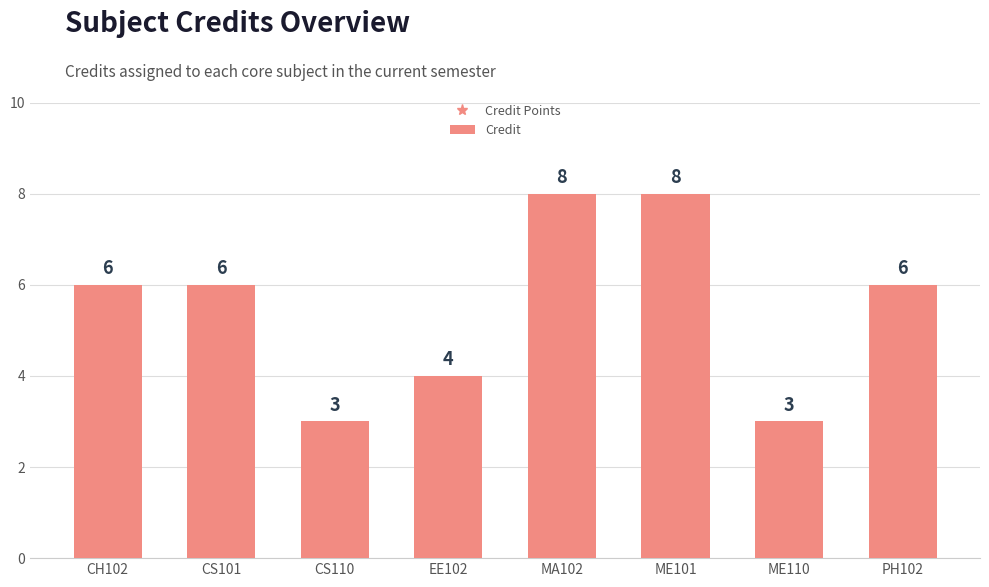

How many data points are less than 6?

3